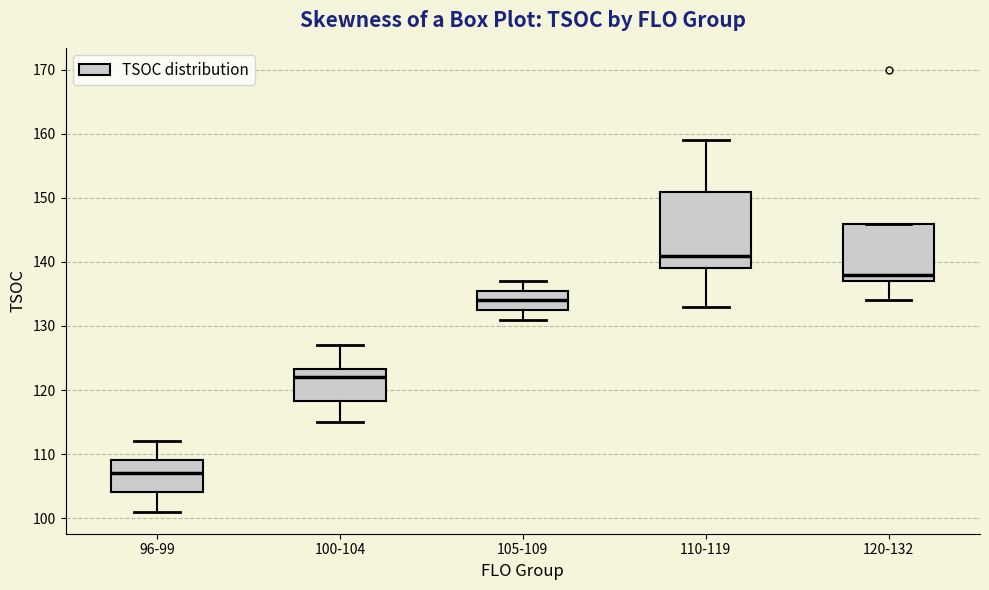

Where is the upper edge of the box for 120-132 on the y-axis? The values are not printed on the chart, so give them approximately, as read against the axis.

146